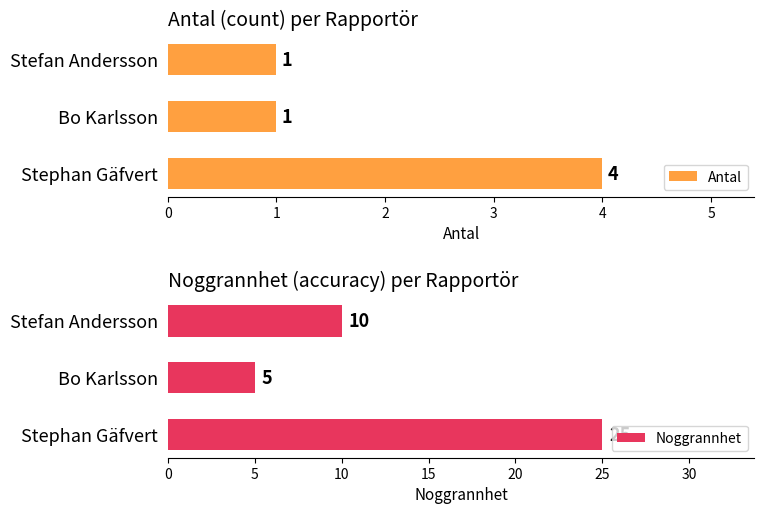

Which series has the widest spread of values?

Noggrannhet